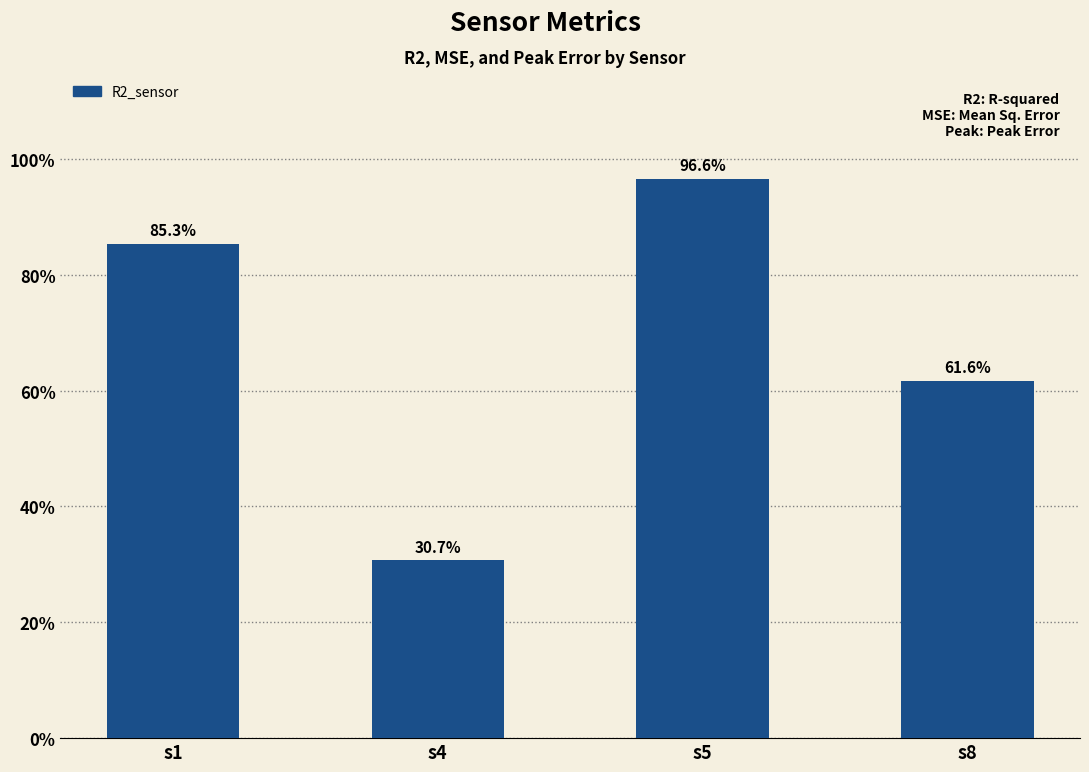

Does the chart contain any negative values?

No